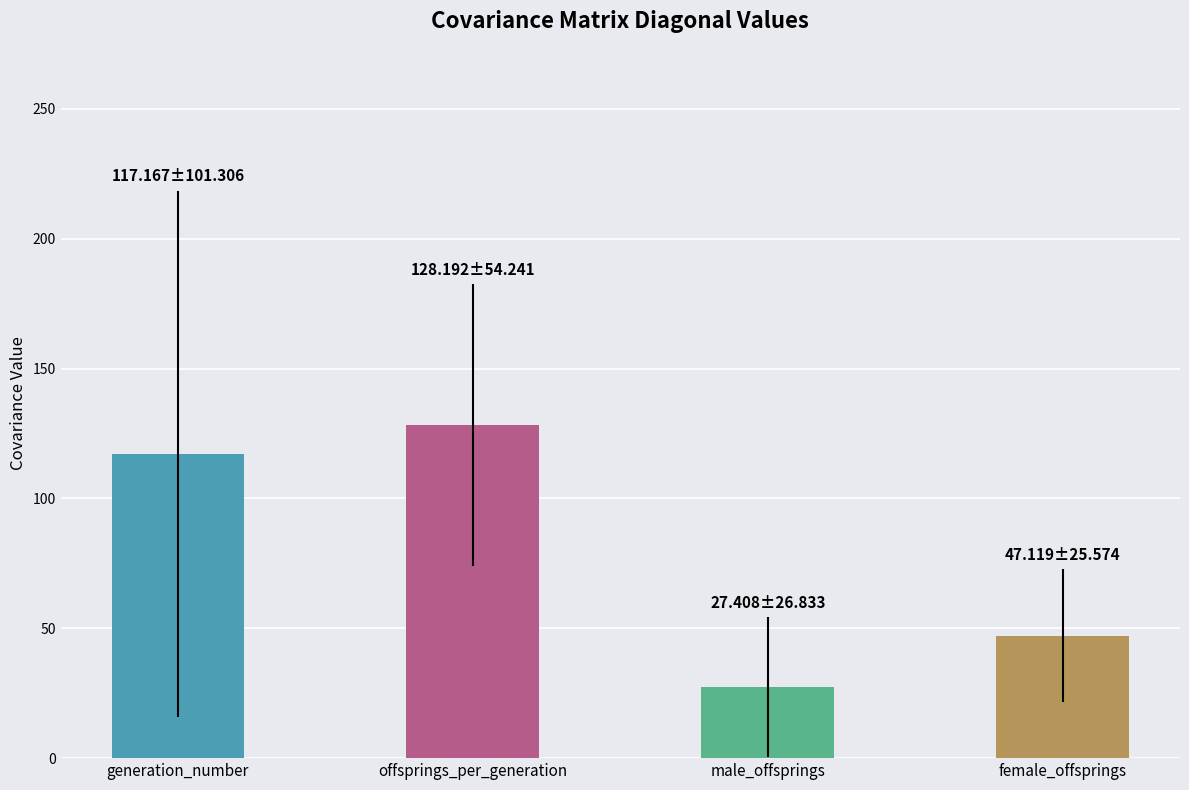

At which category does the chart reach its peak across all series?

offsprings_per_generation